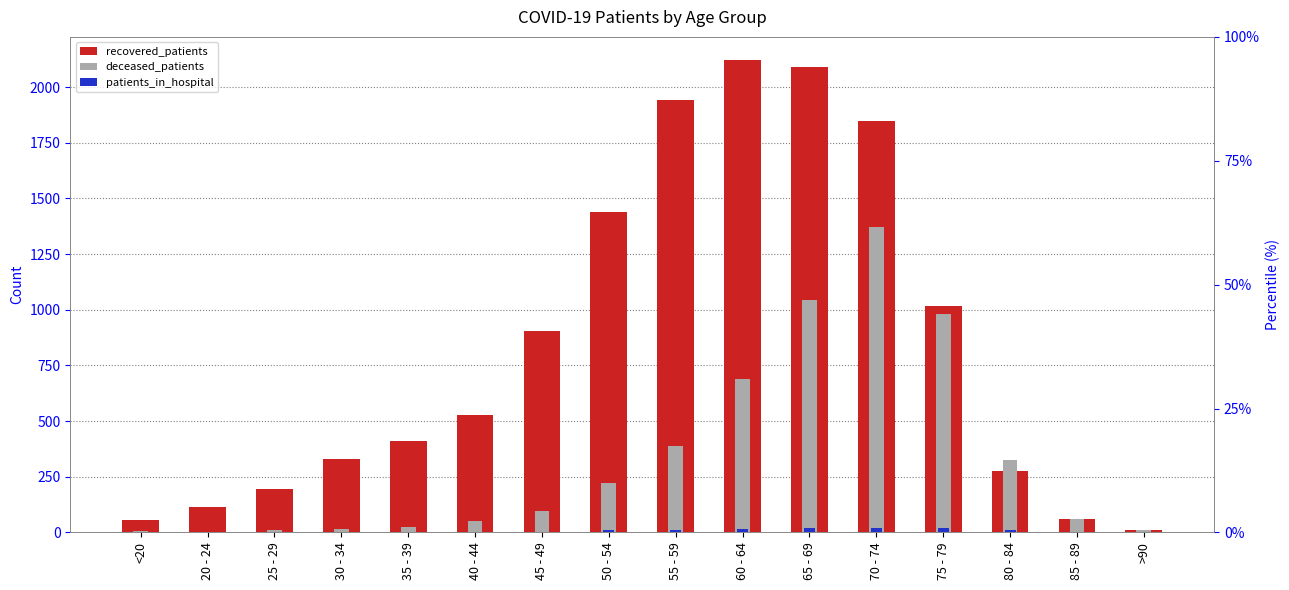

What position from the left is 65 - 69?

11